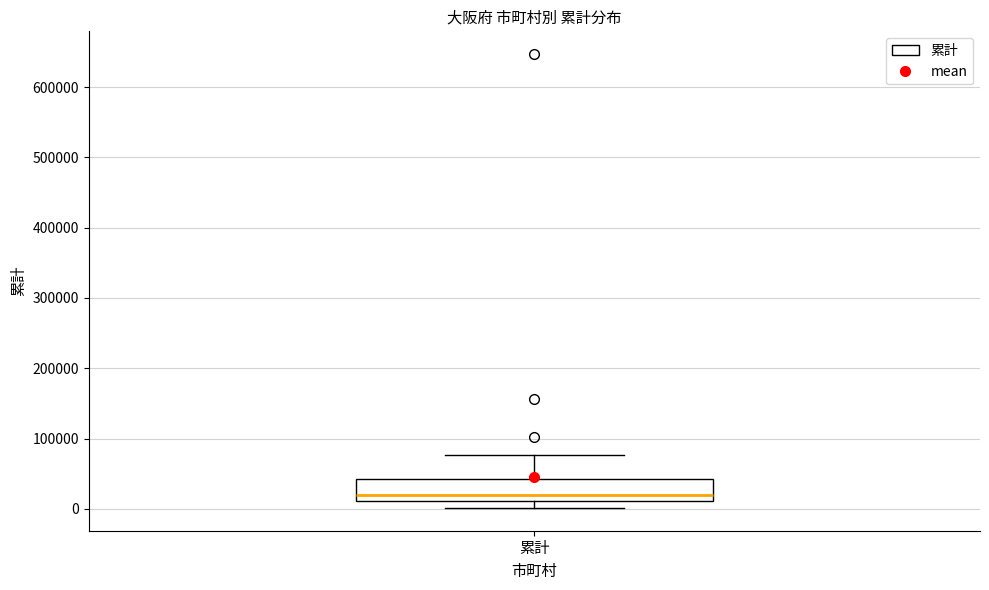

Read this box plot against the y-axis: the position of the median line, the range covered by the box, and the ends of both whiskers. The values are not printed on the chart, so give them approximately, as read against the axis.

median 20000, box 10000 to 40000, whiskers 0 to 80000